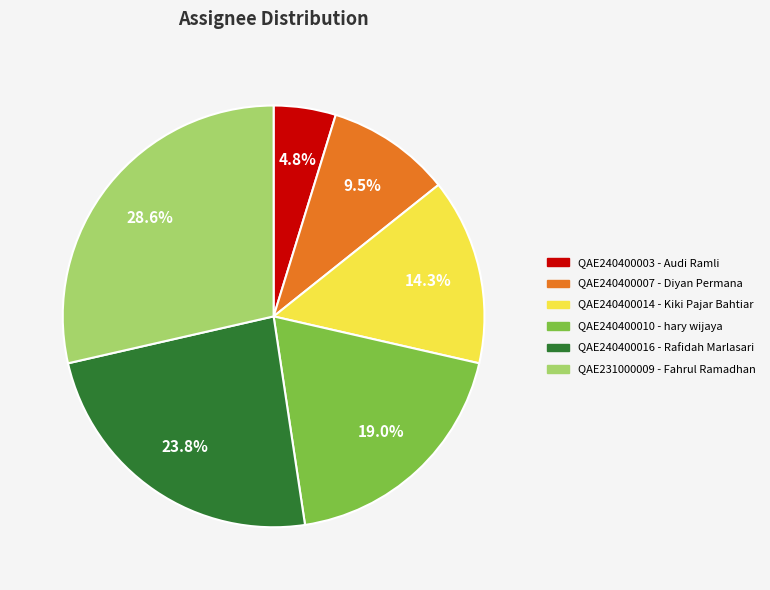

What is the ratio of the value at QAE240400016 - Rafidah Marlasari to the value at QAE240400014 - Kiki Pajar Bahtiar?

1.7